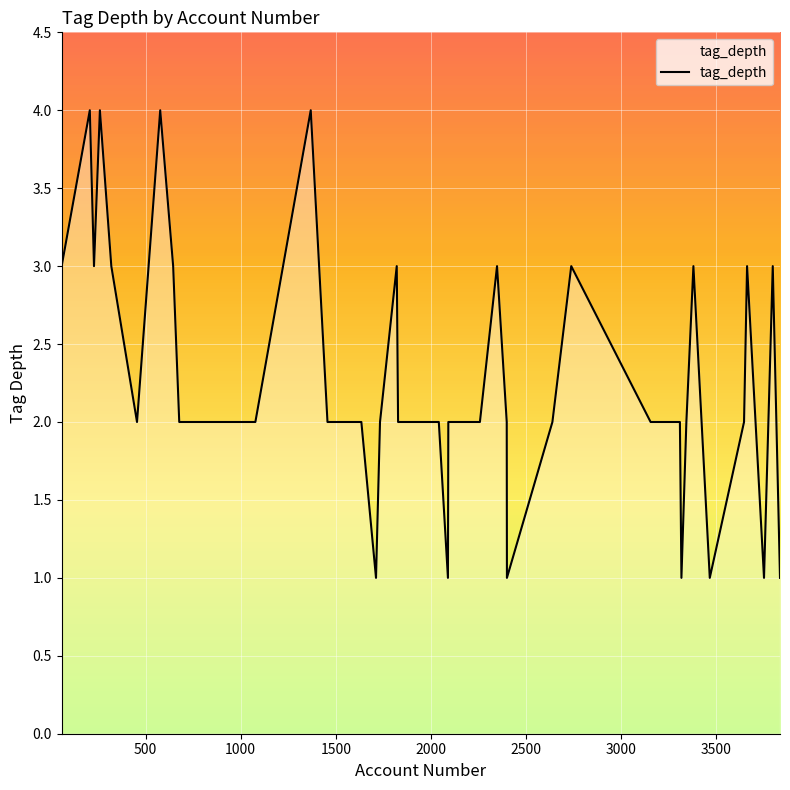

What is the difference between the maximum and minimum values?

3